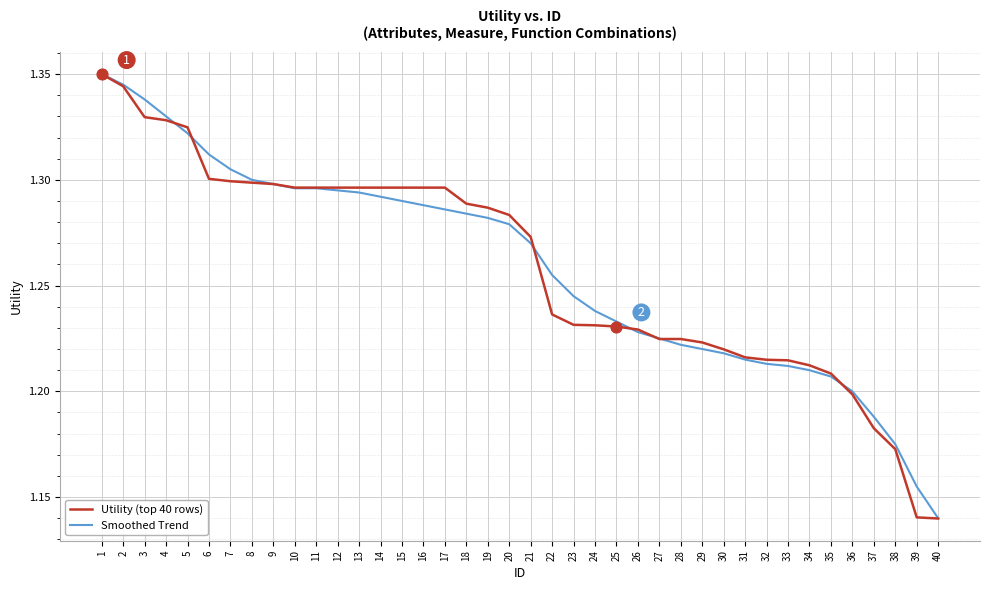

Is the value of Utility (top 40 rows) at 13 greater than the value of Smoothed Trend at 27?

Yes